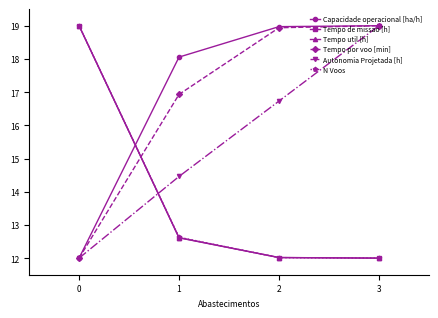

At how many categories does at least one series exceed 14?

4